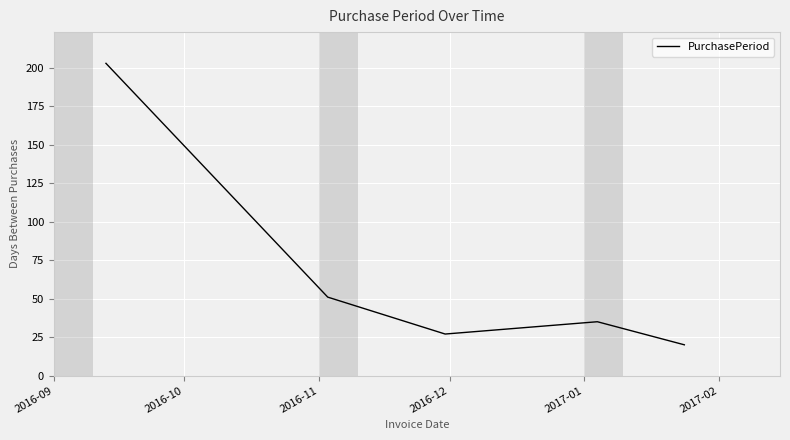

What is the average value?

67